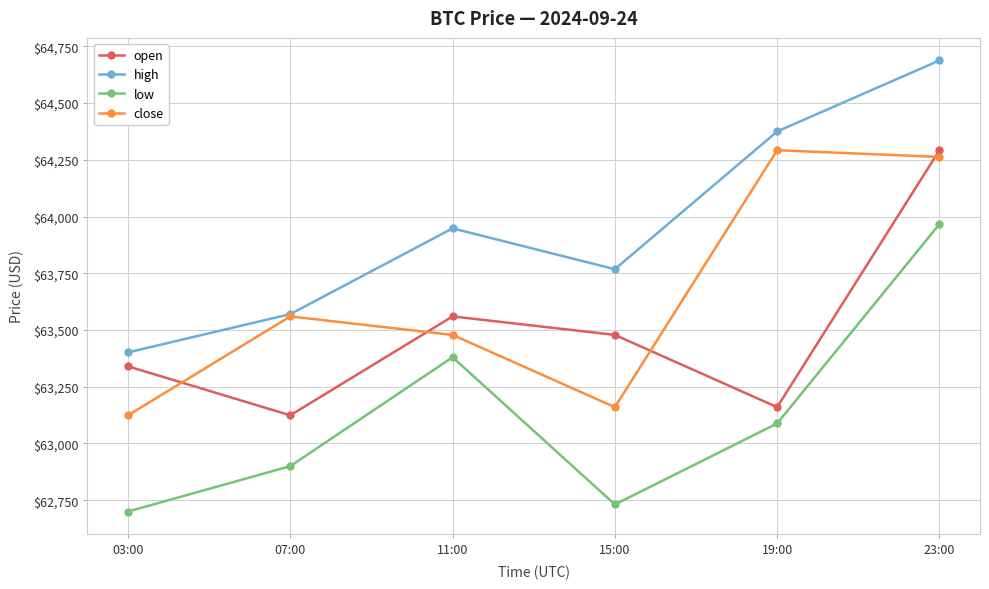

What are all the series names shown in the legend?

open, high, low, close